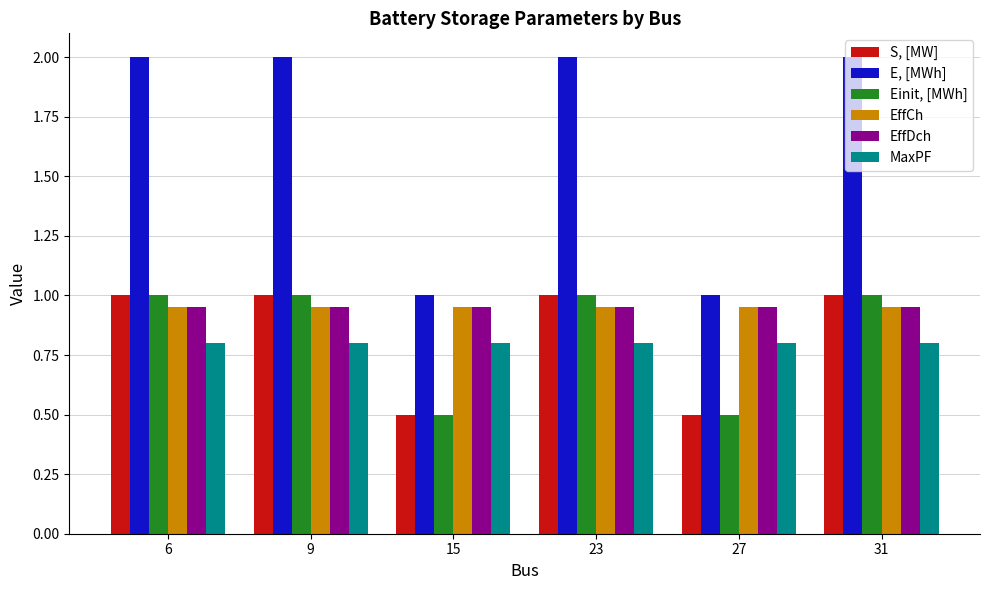

The value of E, [MWh] at 15 is 0.5. True or false?

False